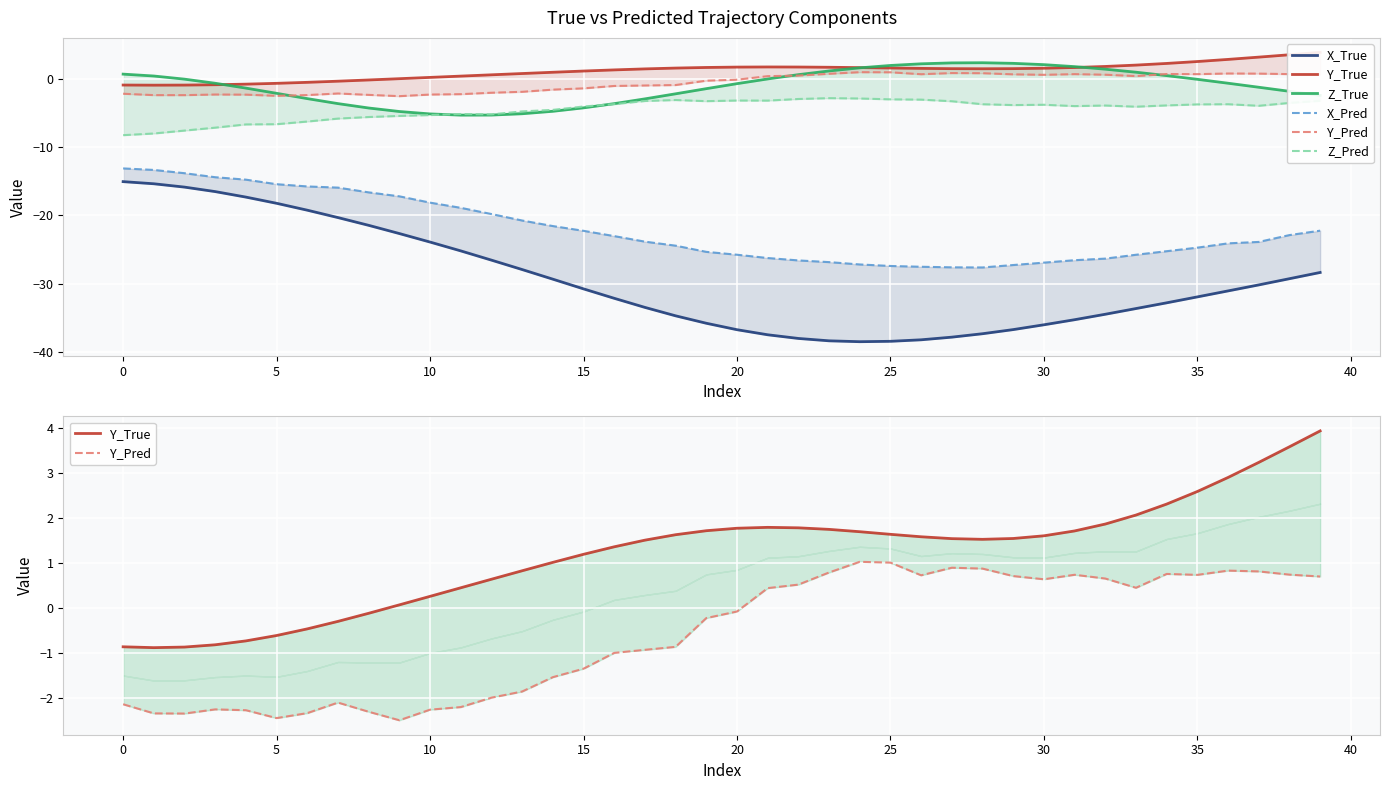

What is the difference between the X_True values at 23 and 34?

5.6